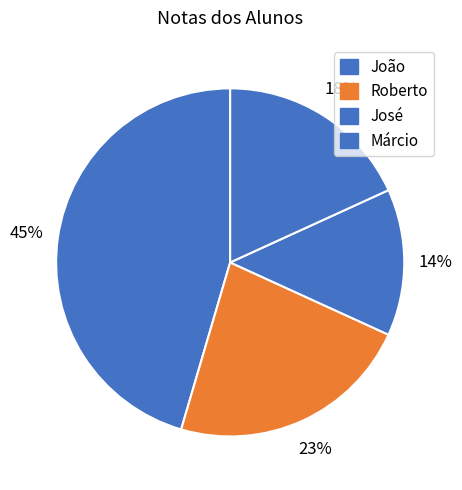

The Roberto slice represents 15% of the pie. True or false?

False